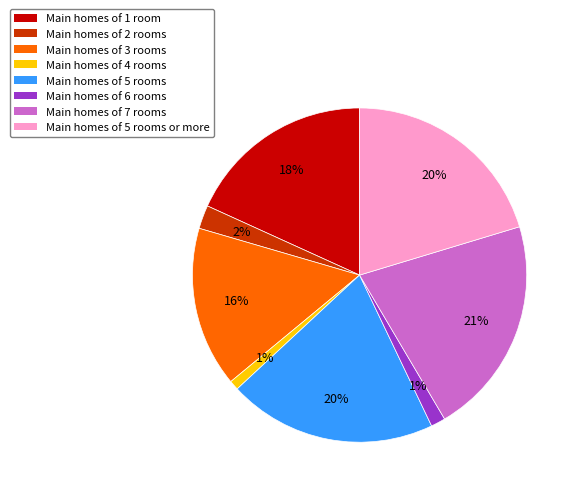

Is there a majority slice in this chart?

No